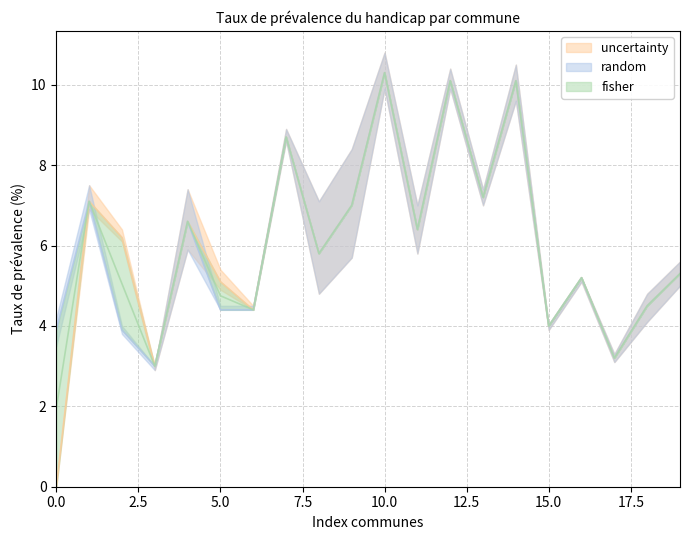

What is the difference between the maximum and minimum values in the IRF_Taux de prévalence du handicap series?

10.3